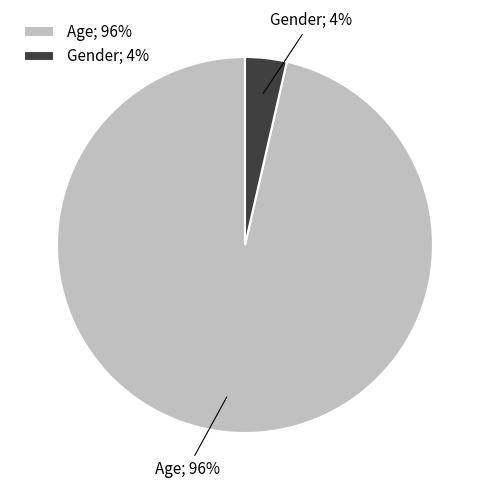

What percentage is the Gender slice, to the nearest percent?

4%